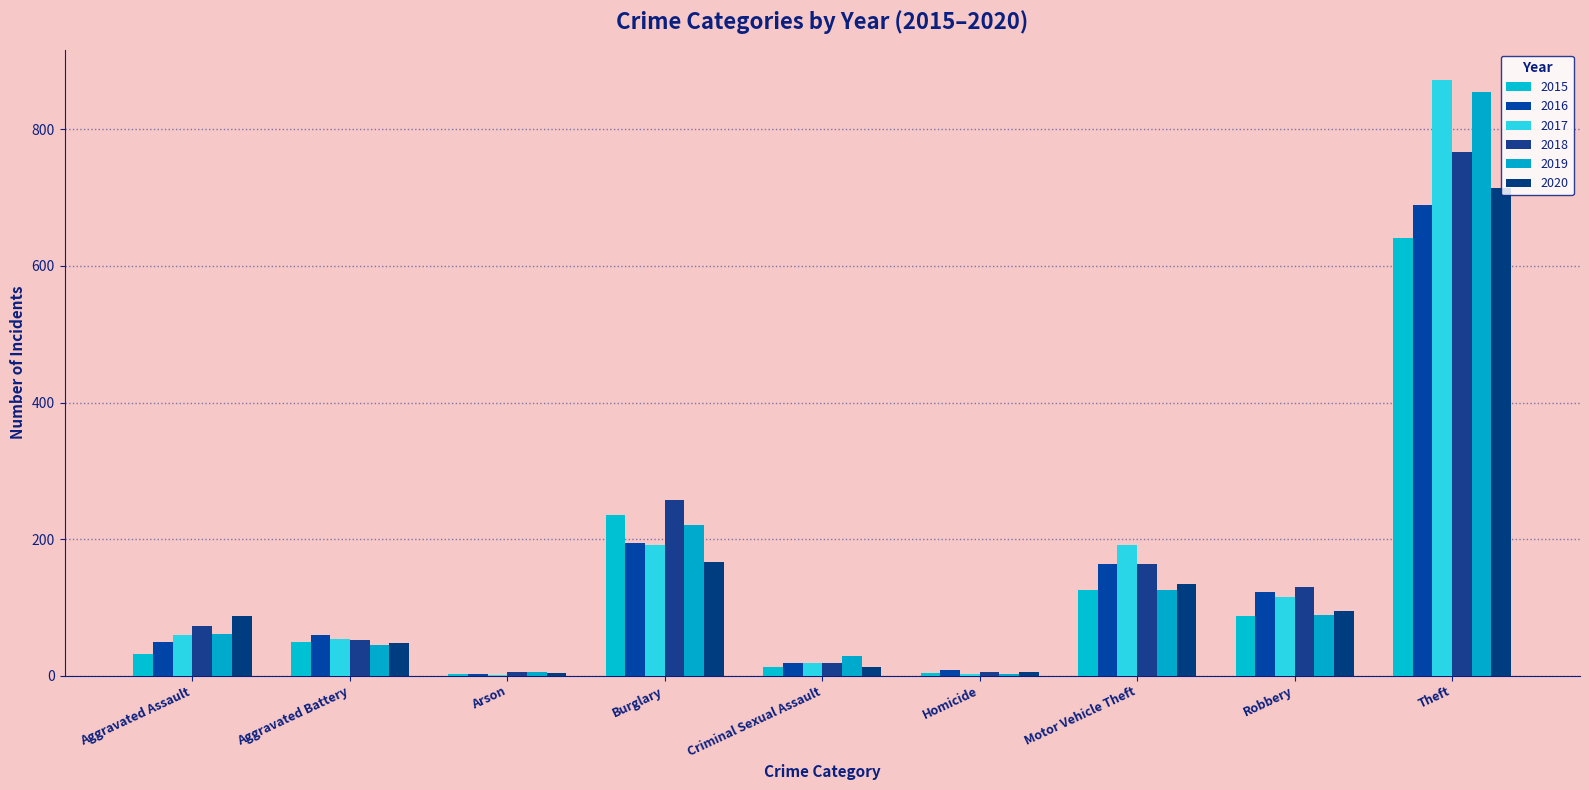

What is the difference between the 2018 values at Robbery and Aggravated Assault?

58